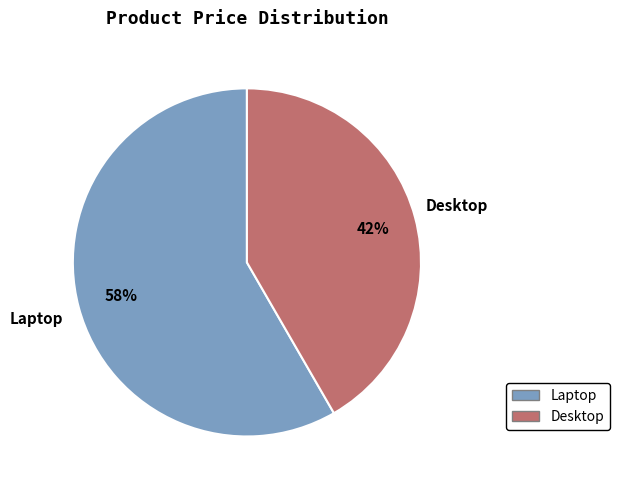

Which has a higher value, Desktop or Laptop?

Laptop